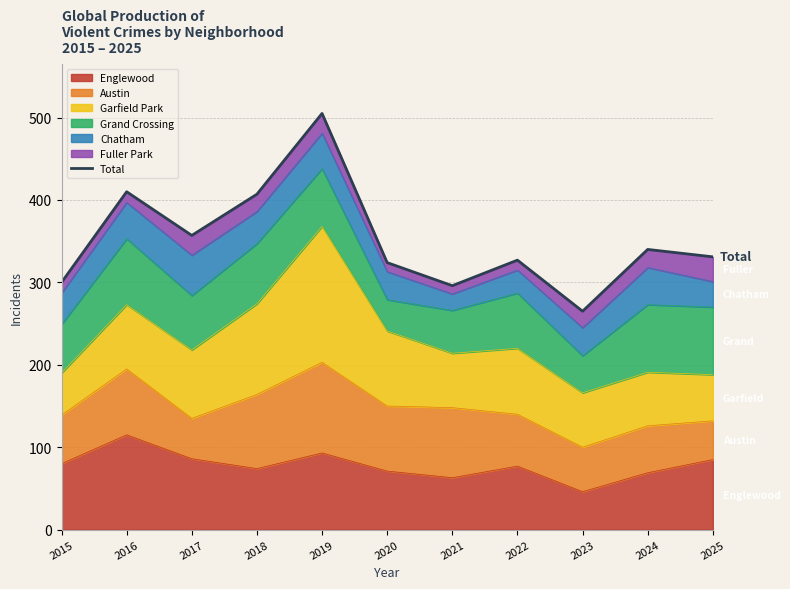

What is the value of the 7th point from the left?

296